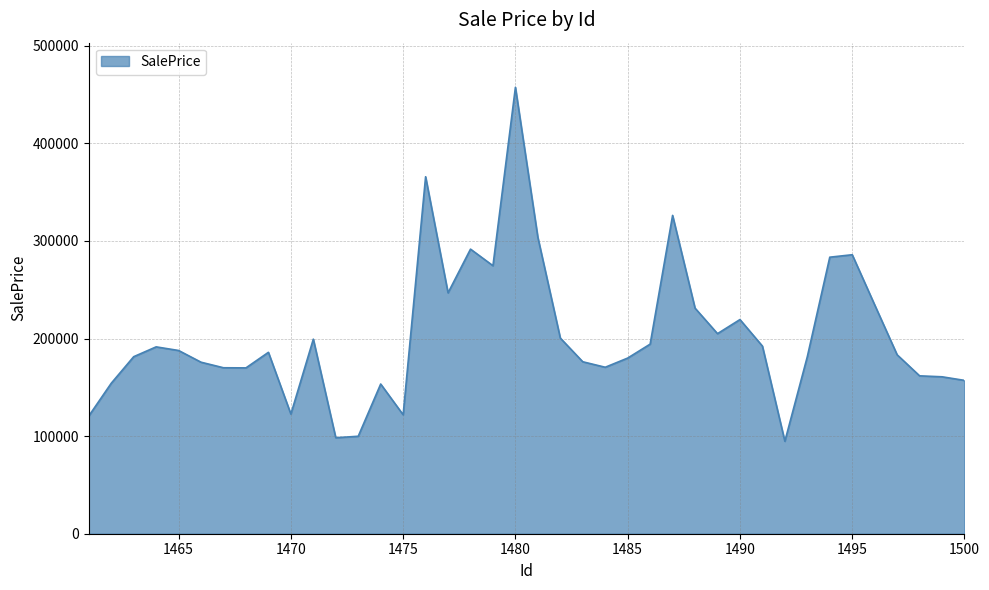

What is the greatest value displayed?

457360.4